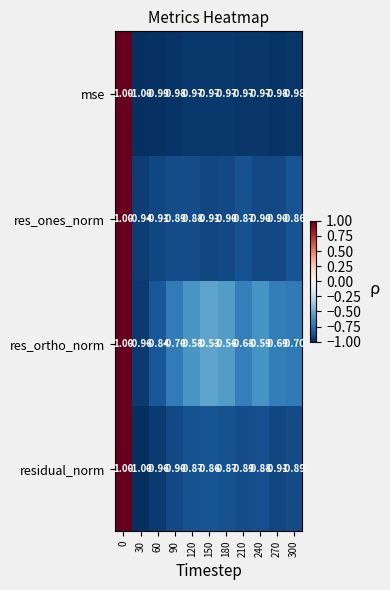

How many values in mse are below zero?

10